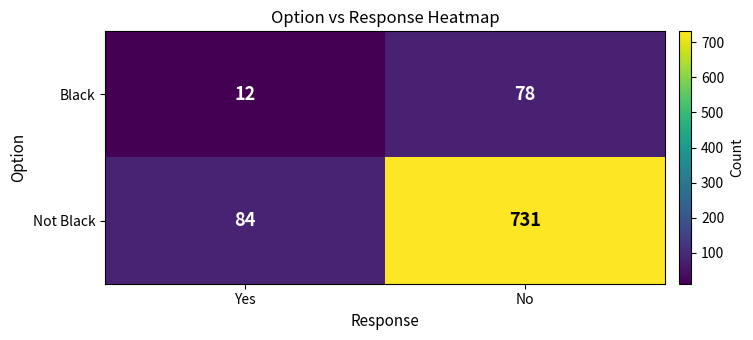

At Yes, list the series in order from smallest to largest.

Black, Not Black